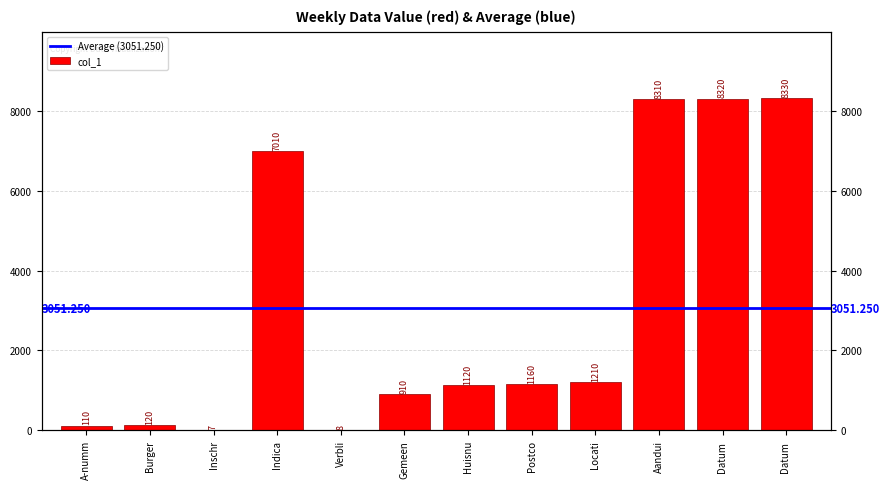

Reading right to left, what are all the values shown in this chart?

8330	8320	8310	1210	1160	1120	910	8	7010	7	120	110